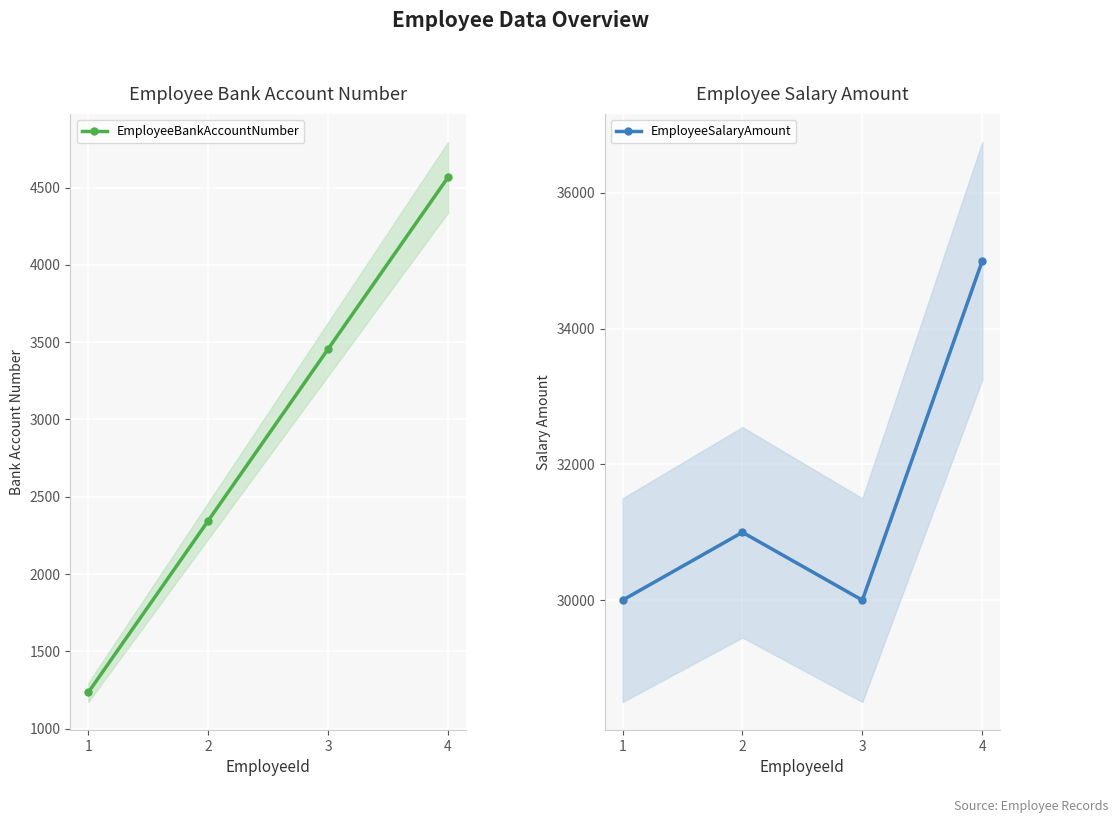

Is it true that EmployeeSalaryAmount equals 57254 at 4?

False